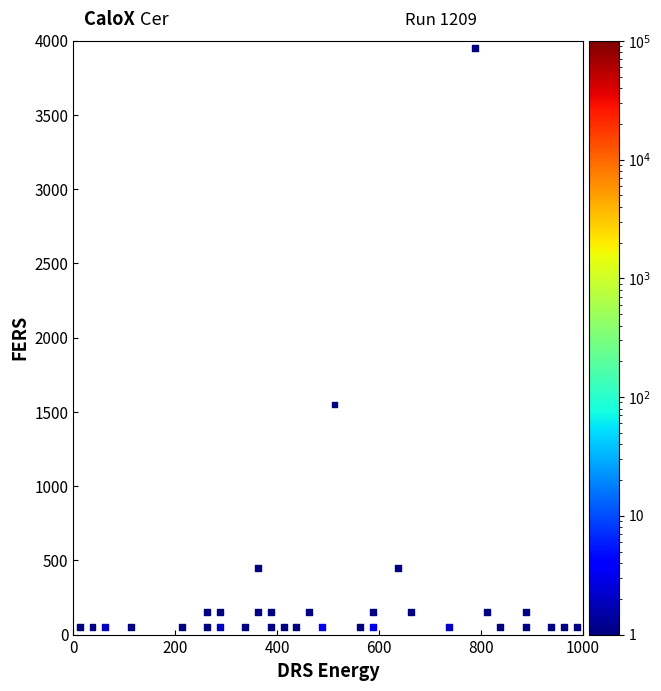

What is the range of Y values (max minus min)?

3900